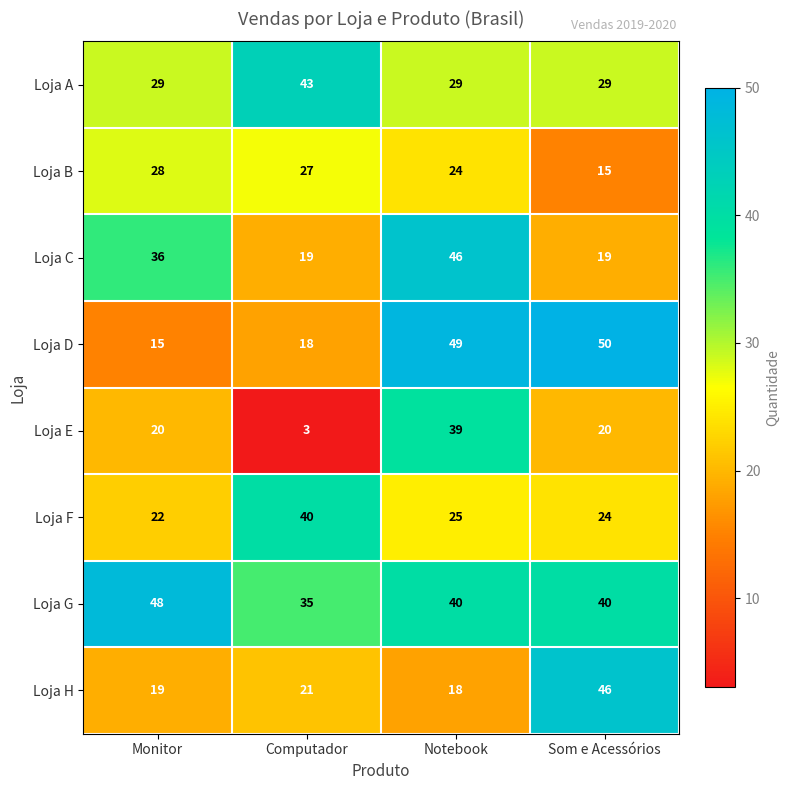

What is the sum of all Loja G values?

163